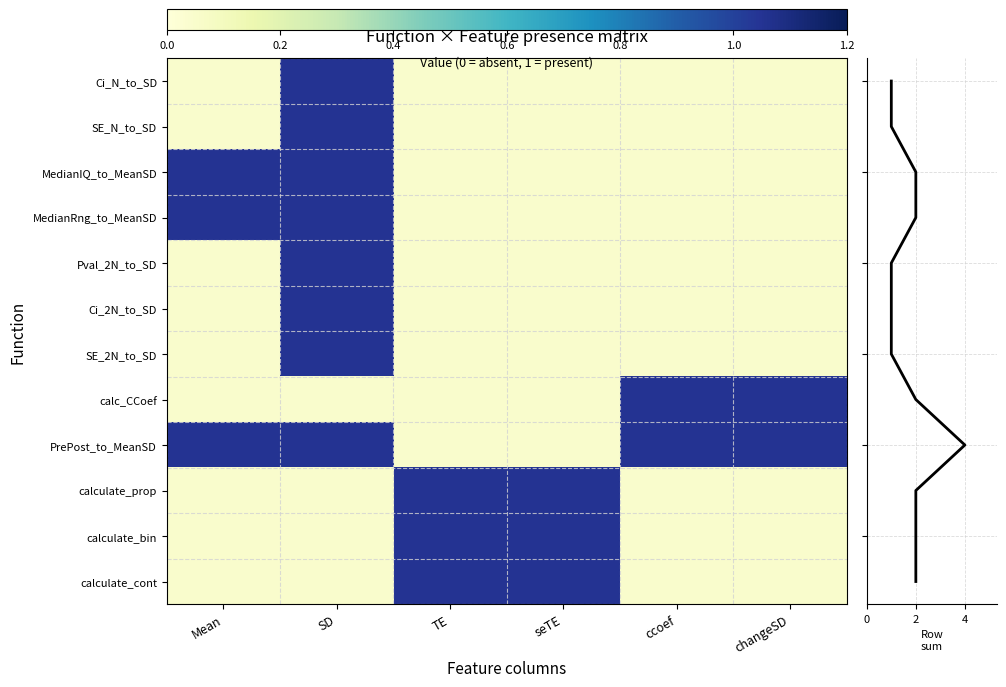

At which category is the sum across all series the highest?

SD